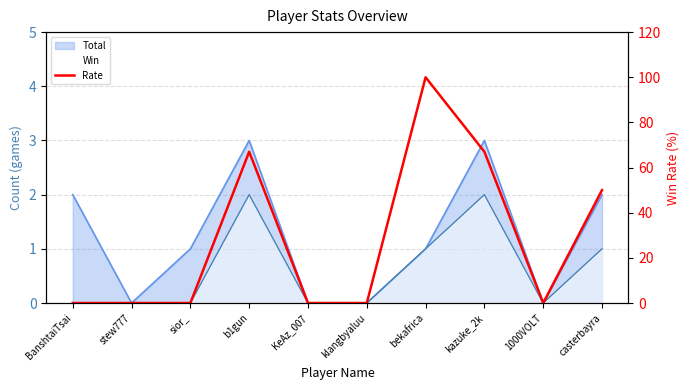

Does the chart have visible grid lines?

Yes